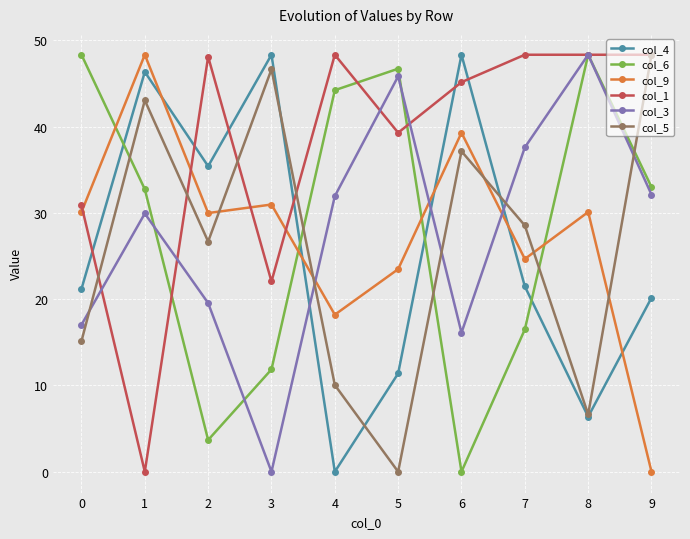

At which category does col_5 reach its first local valley?

2